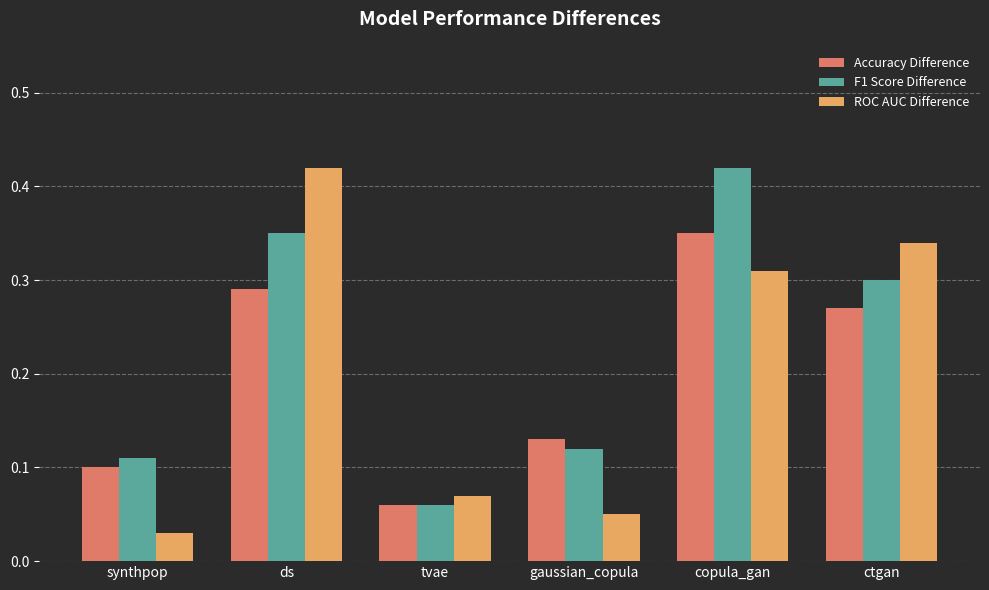

Rank the series at ctgan from lowest to highest value.

Accuracy Difference, F1 Score Difference, ROC AUC Difference